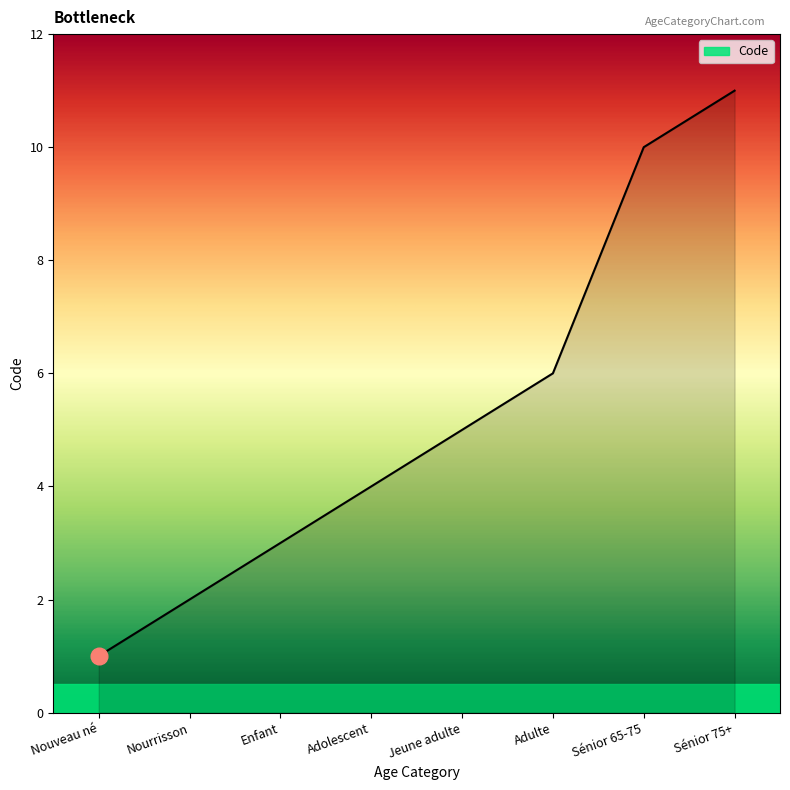

Is it true that the value at Sénior 75+ is 15?

False